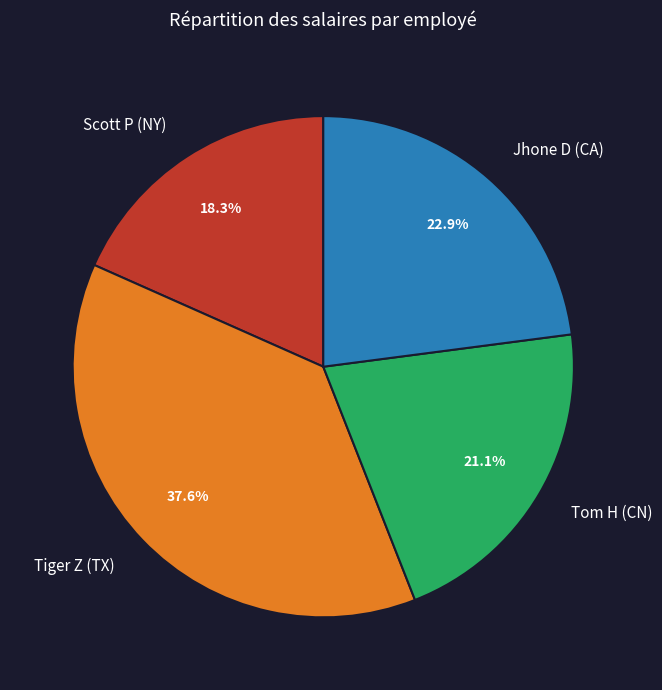

Is Scott P (NY) the majority of the pie?

No